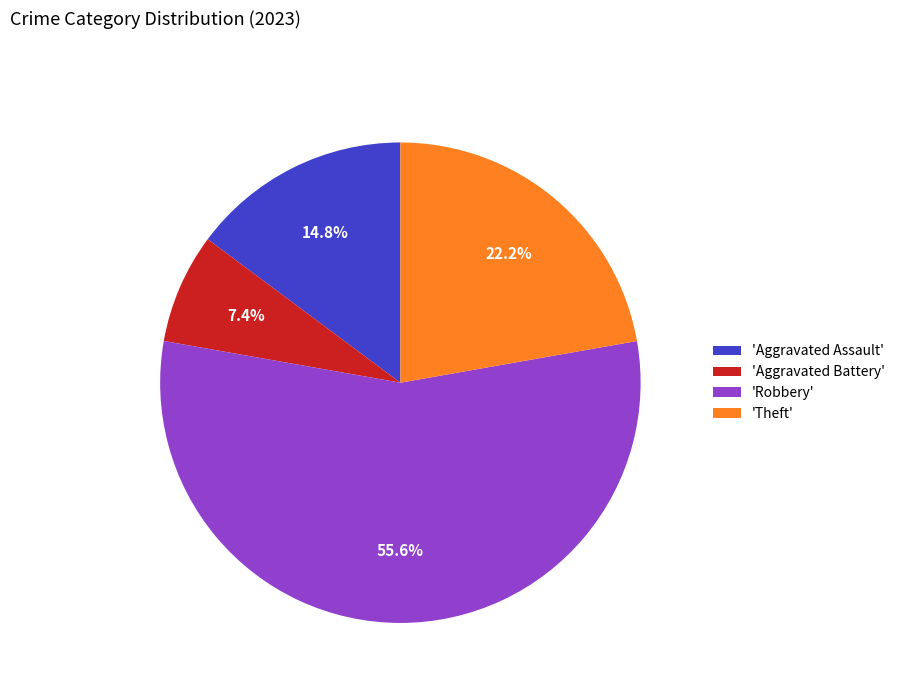

Is there any slice that represents more than half of the pie?

Yes